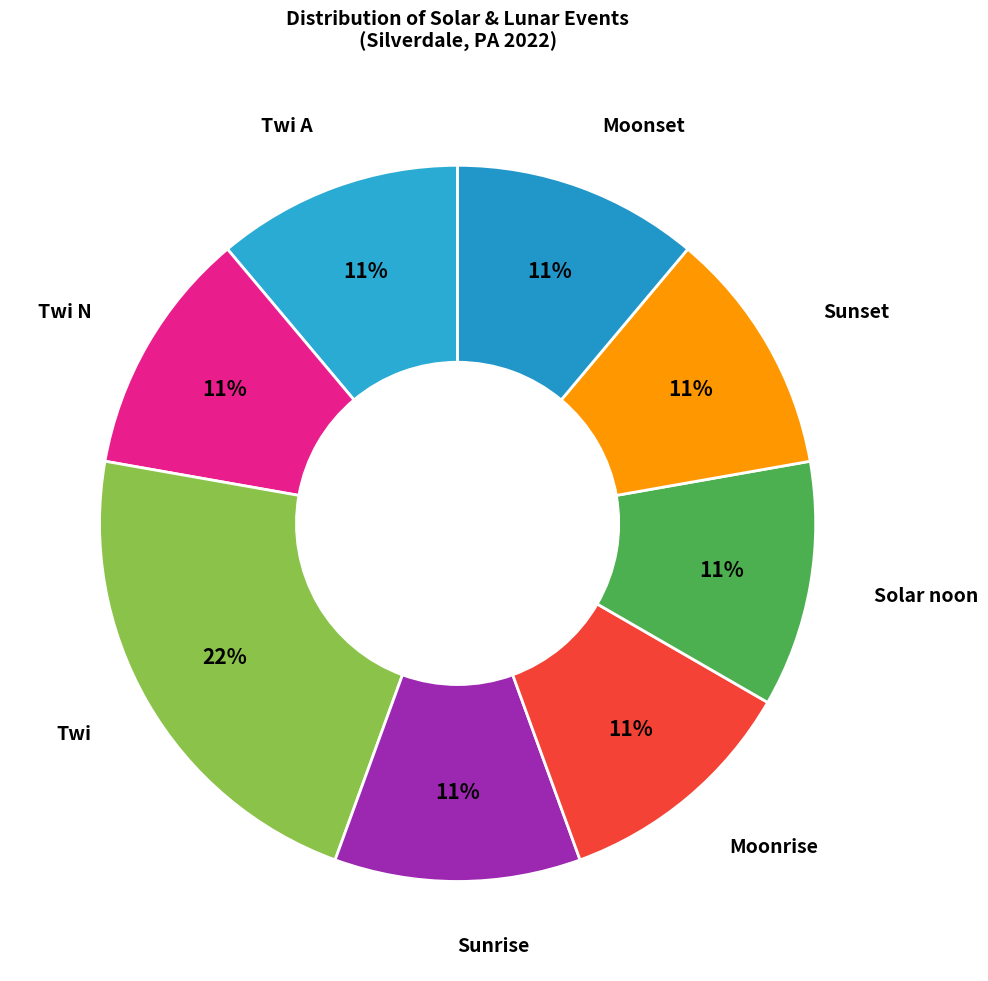

To the nearest percent, what is the average slice percentage?

12%